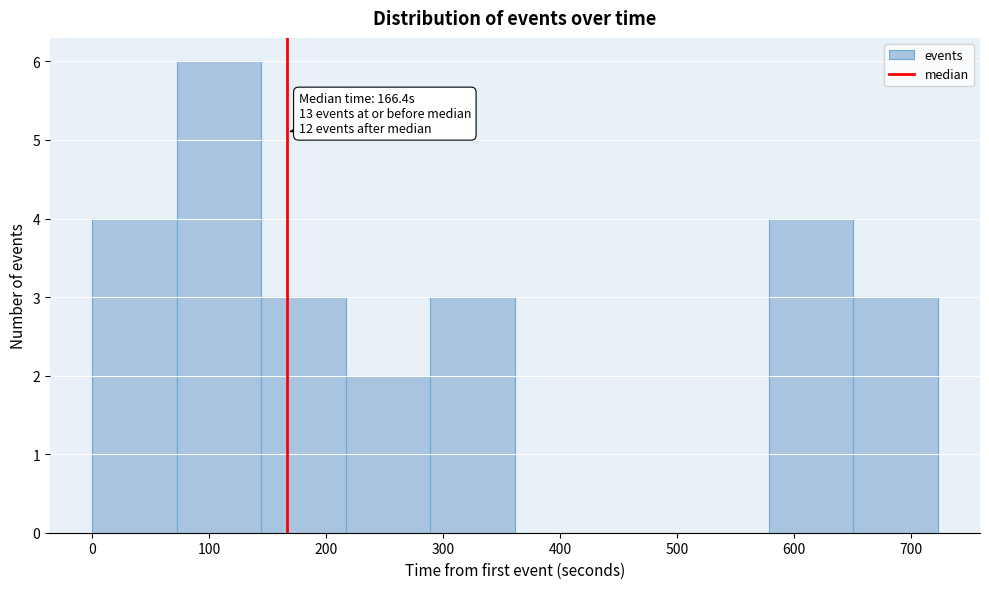

Which range on the x-axis has the tallest bar?

70 to 140